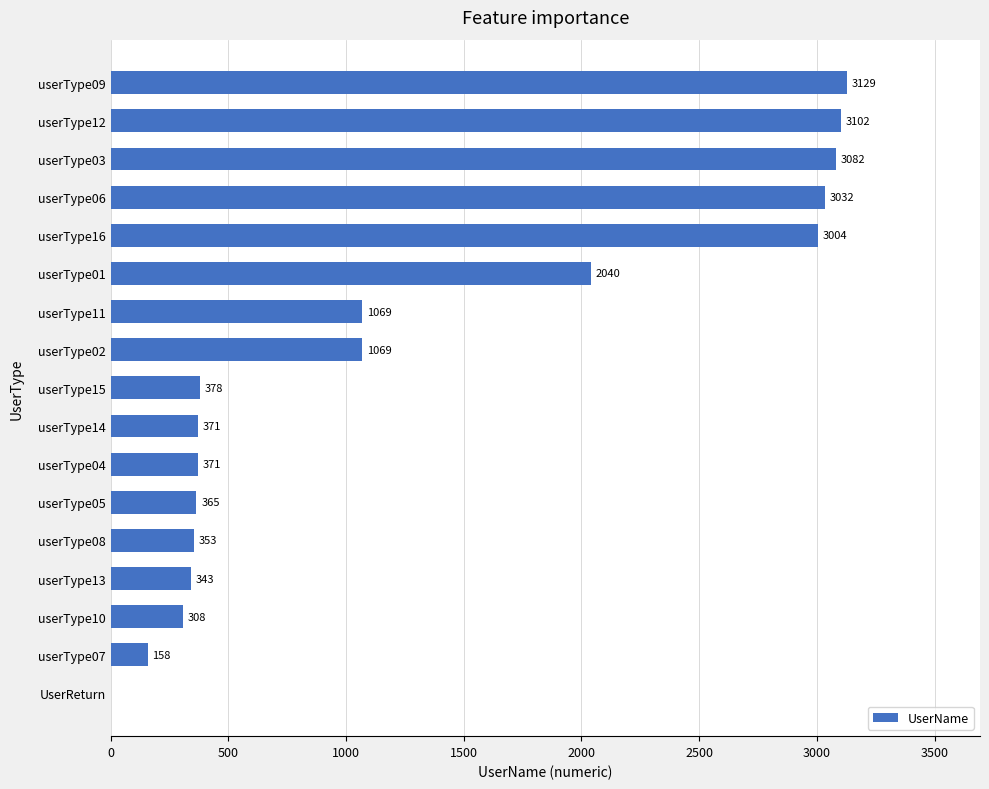

The chart shows a value of 495 at userType01. True or false?

False